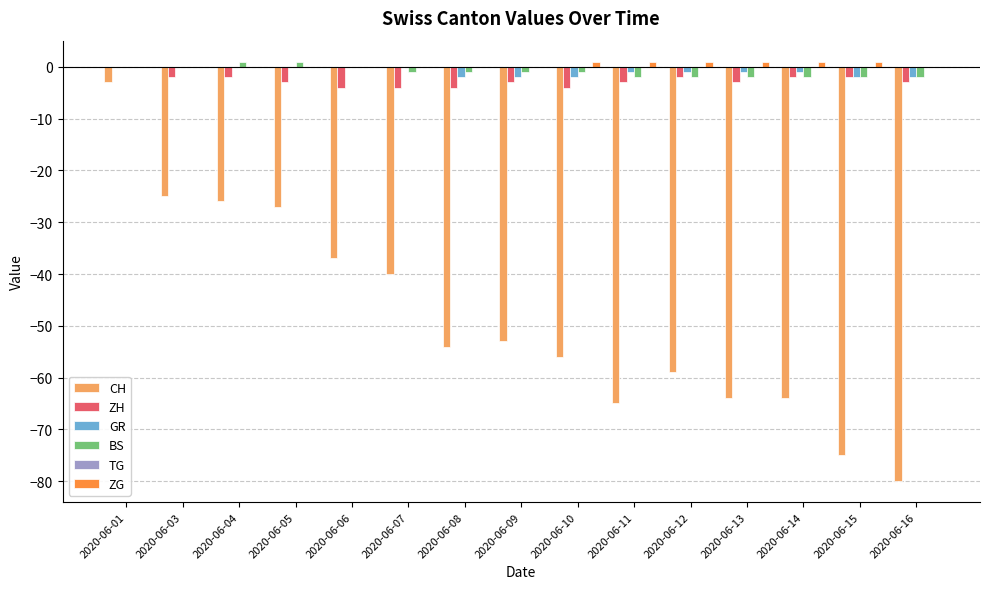

Between 2020-06-07 and 2020-06-08, which series saw the biggest shift?

CH